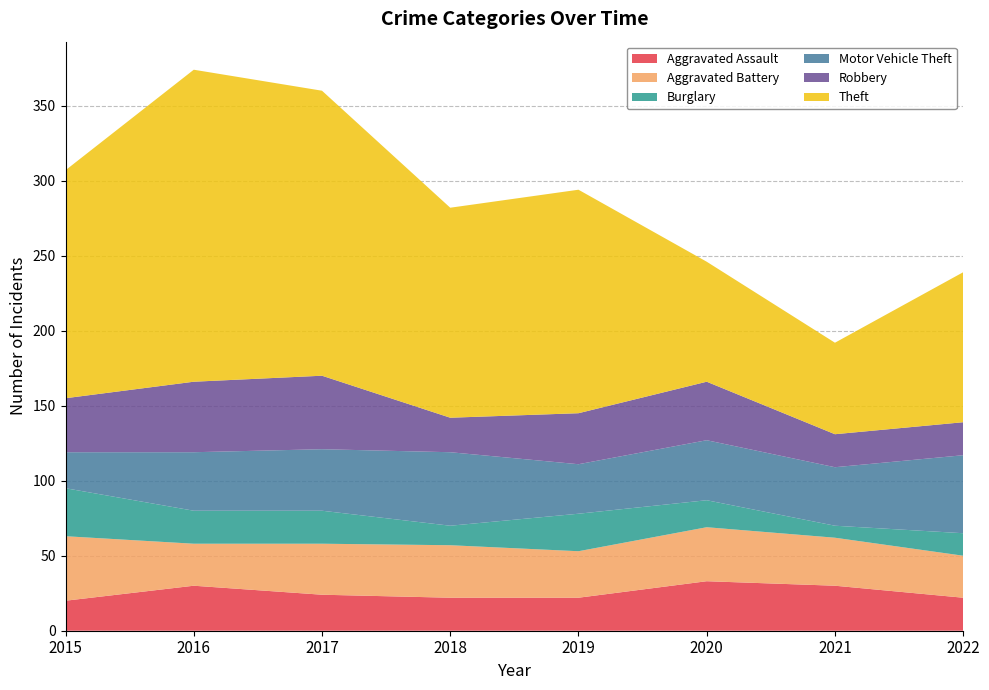

Reading left to right, list all the values displayed in this chart.

Aggravated Assault: 20	30	24	22	22	33	30	22
Aggravated Battery: 43	28	34	35	31	36	32	28
Burglary: 32	22	22	13	25	18	8	15
Motor Vehicle Theft: 24	39	41	49	33	40	39	52
Robbery: 36	47	49	23	34	39	22	22
Theft: 152	208	190	140	149	80	61	100